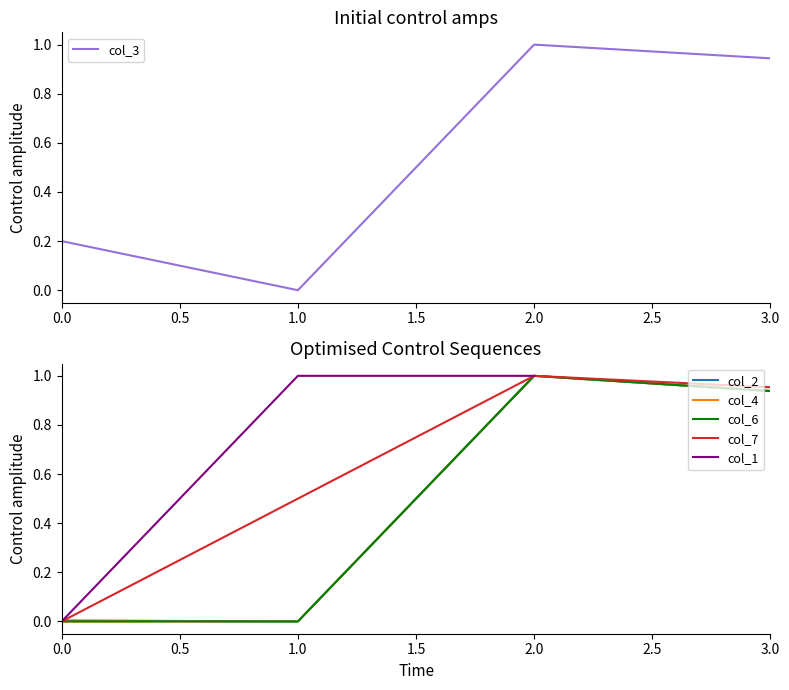

Which series has the largest total across all categories?

col_7